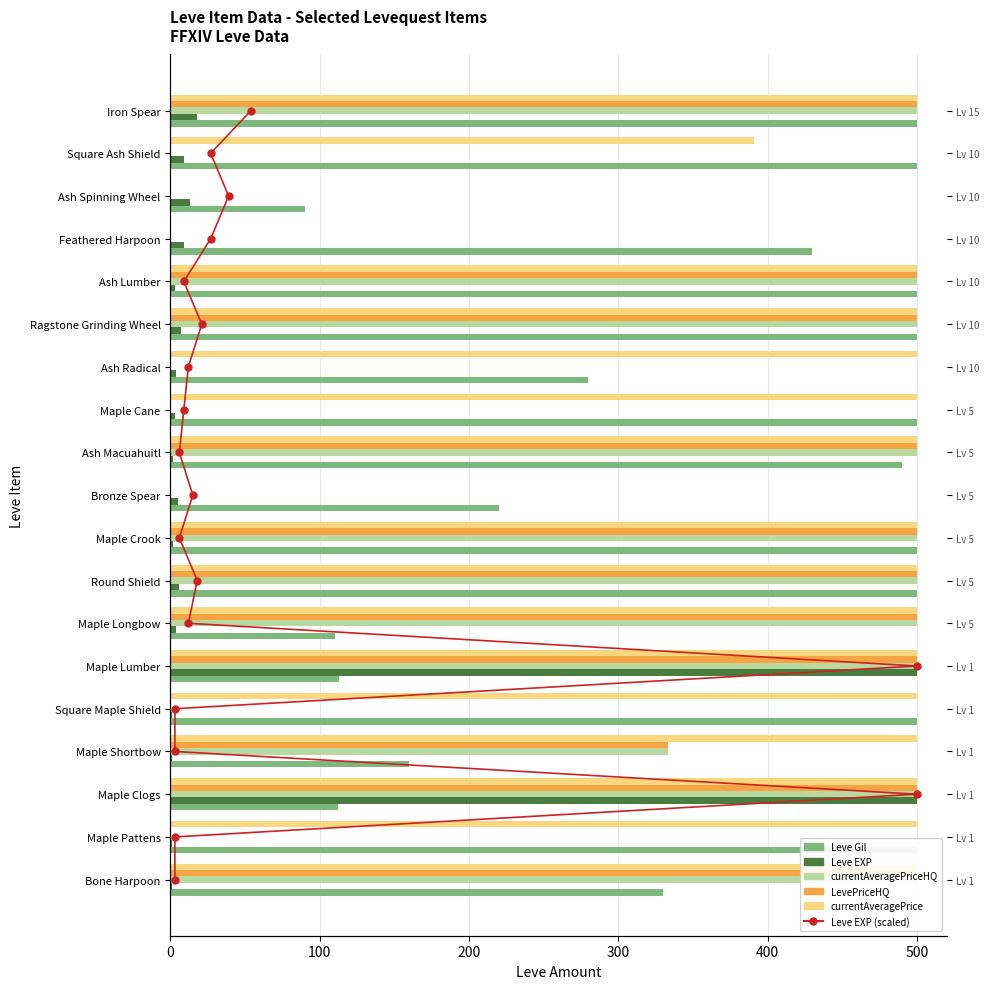

Count the number of data series in this chart.

6